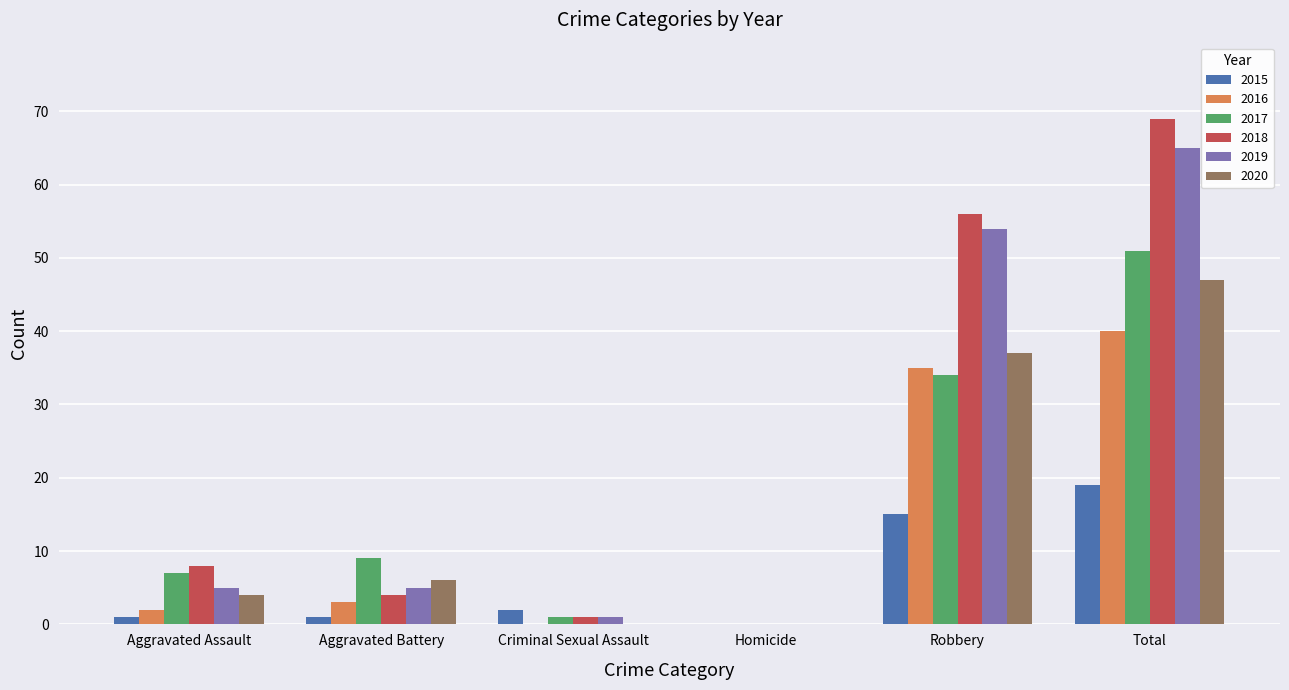

At which label does 2015 reach its peak?

Total